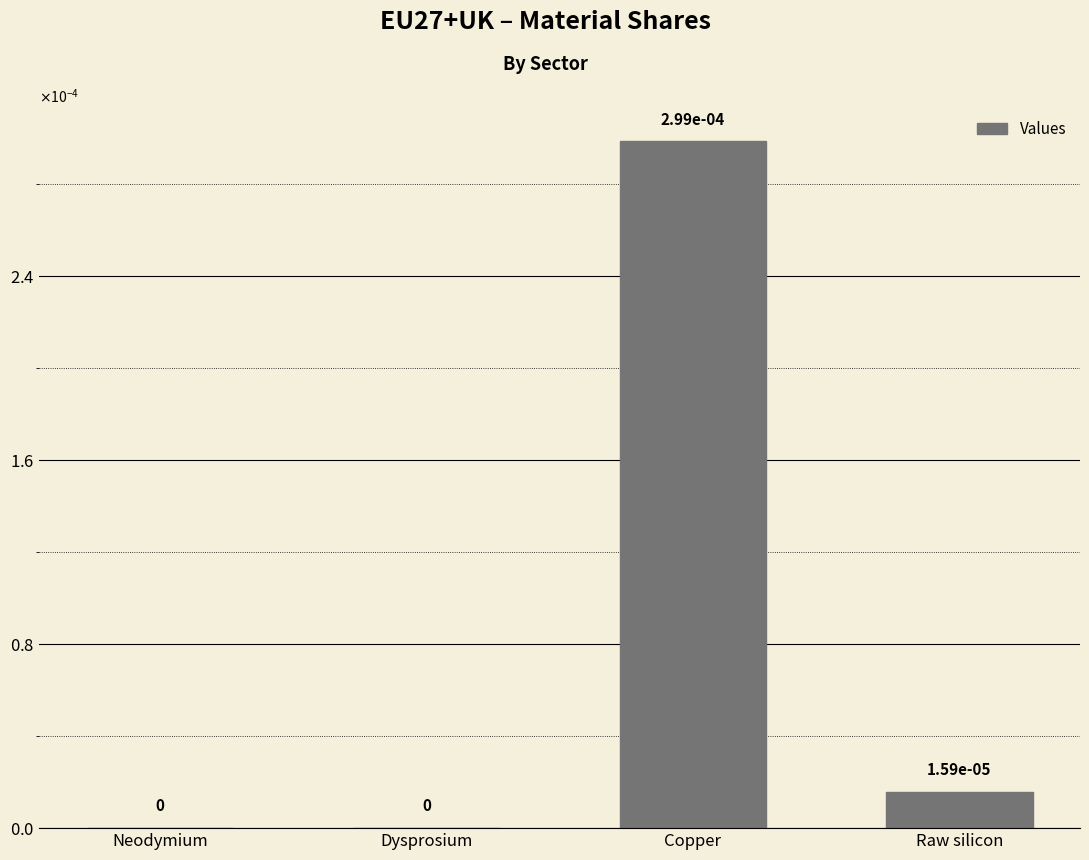

Are the bars horizontal?

No